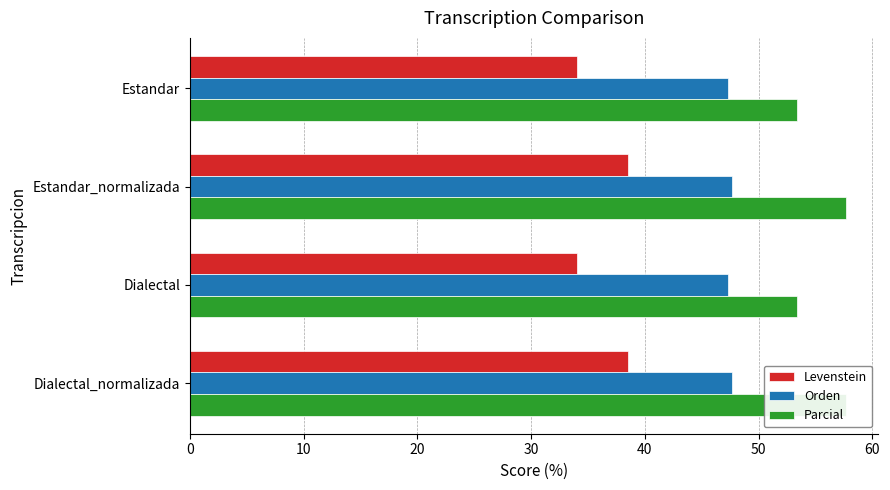

Which series has the largest total across all categories?

Parcial